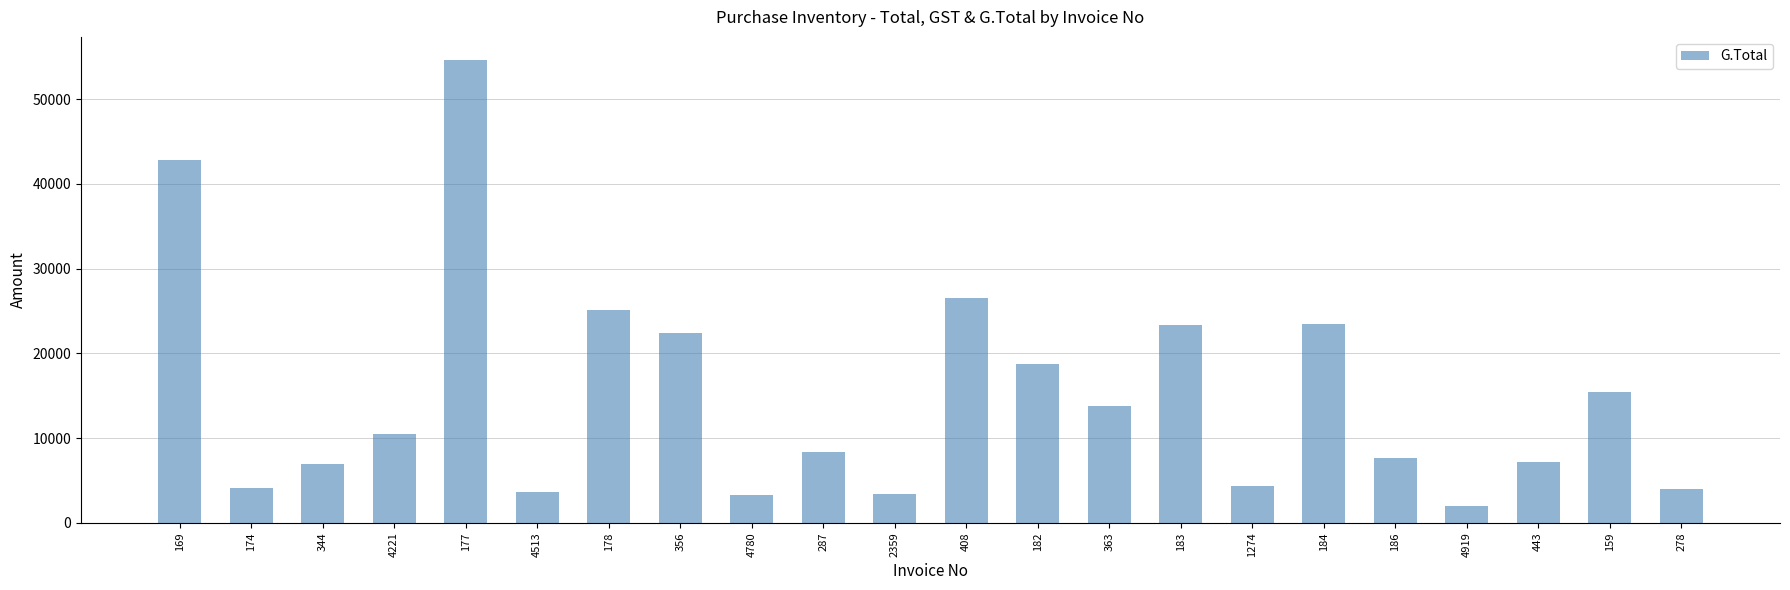

What is the change in value from 4780 to 443?

+3909